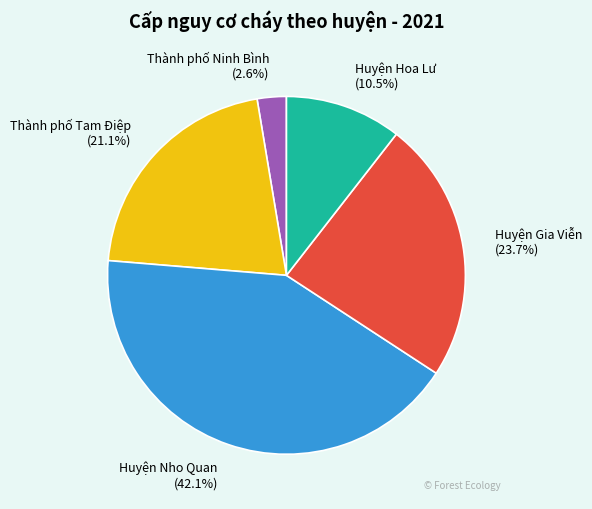

What percentage do Thành phố Ninh Bình and Huyện Nho Quan together represent?

44.7%